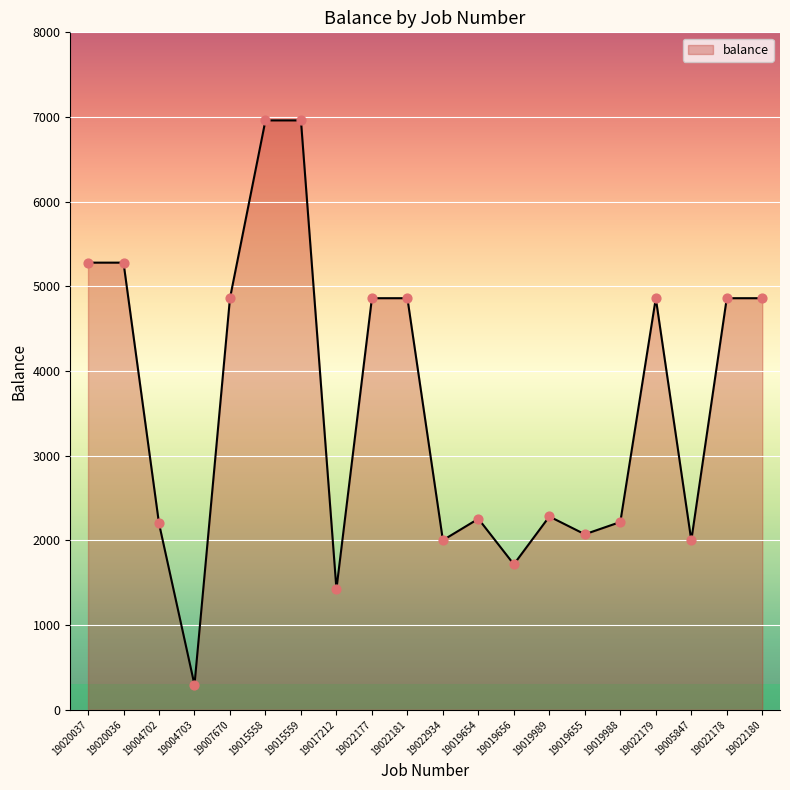

Between 19020036 and 19004702, which is larger?

19020036